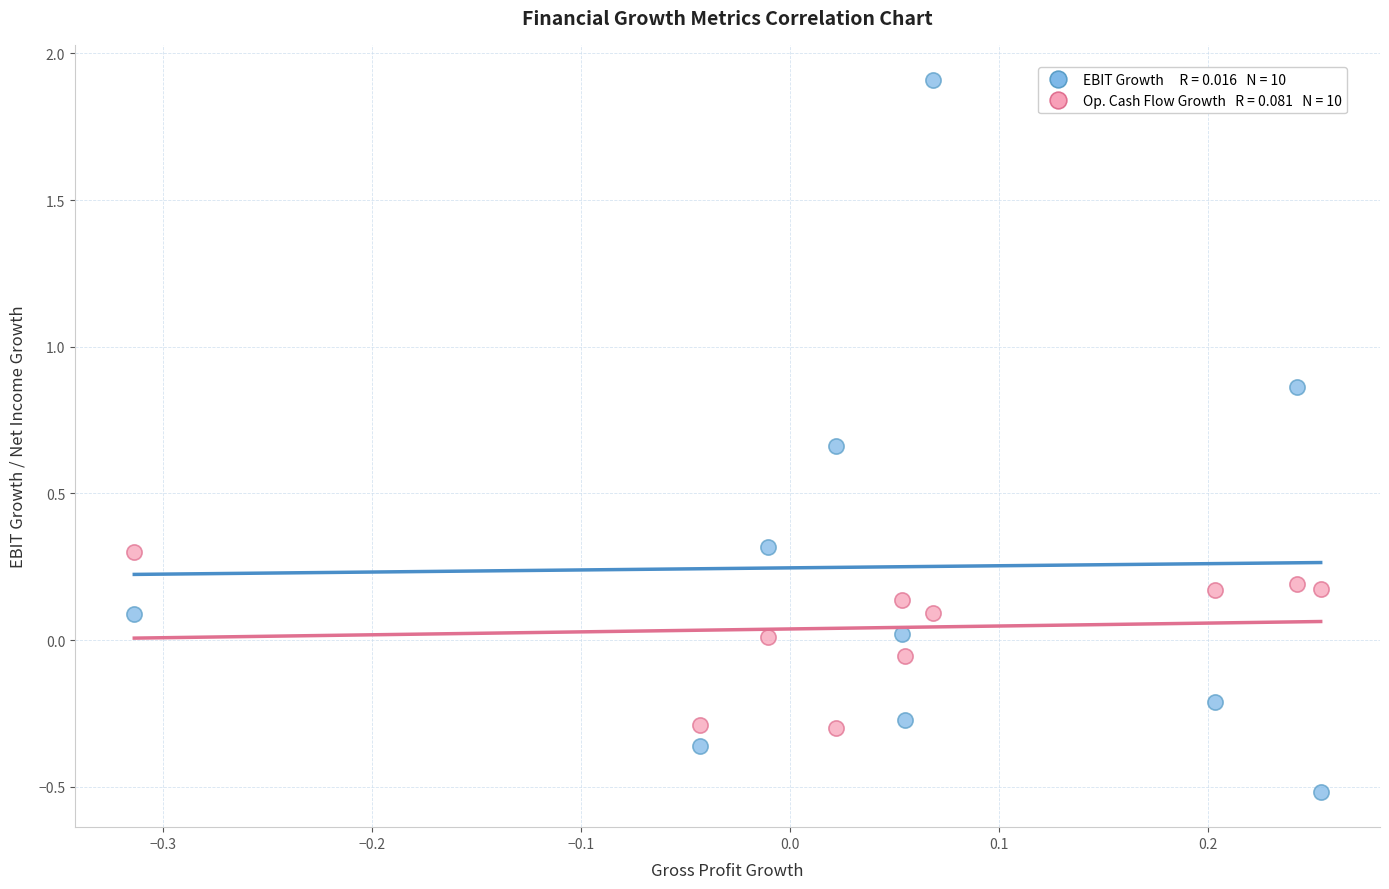

Count the number of points in this scatter plot.

20